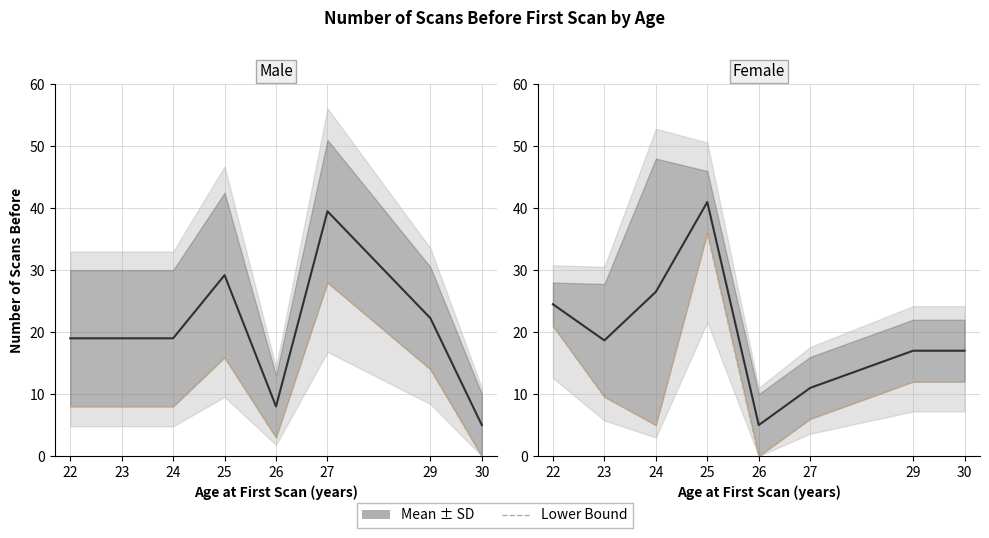

Which label corresponds to the smallest value in the chart?

26